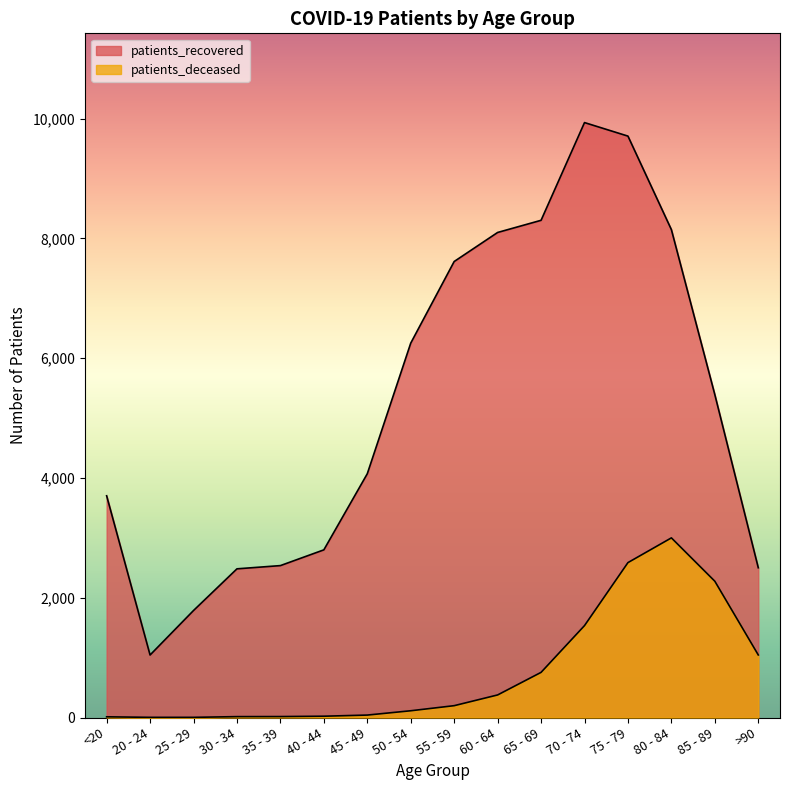

At which label does patients_deceased reach its peak?

80 - 84